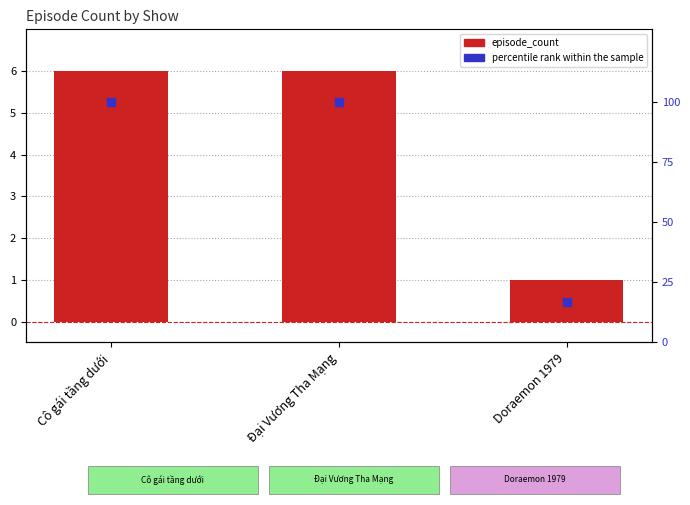

Which series reaches the minimum Y coordinate?

episode_count